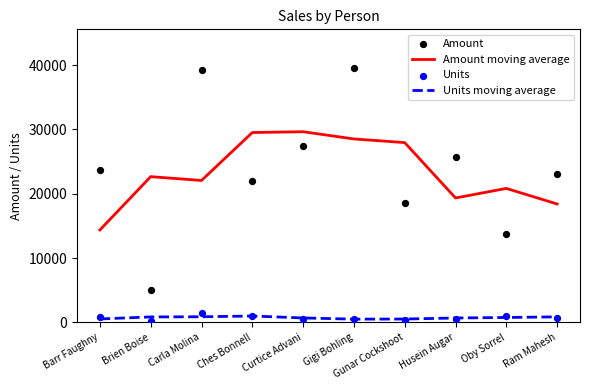

What are all the series names shown in the legend?

Amount moving average, Units moving average, Amount, Units